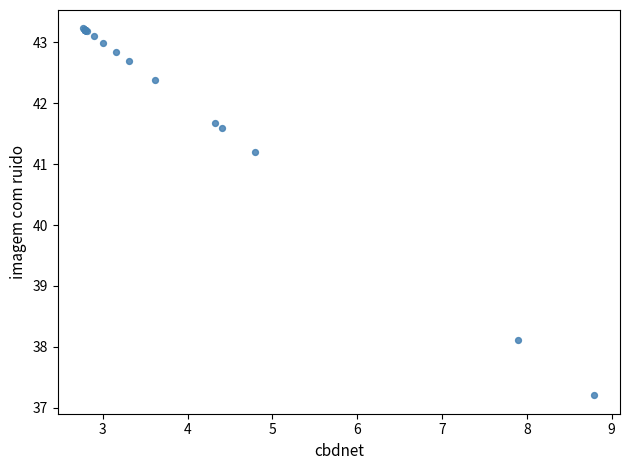

What Y value in the scatter plot is closest to 40?

41.2